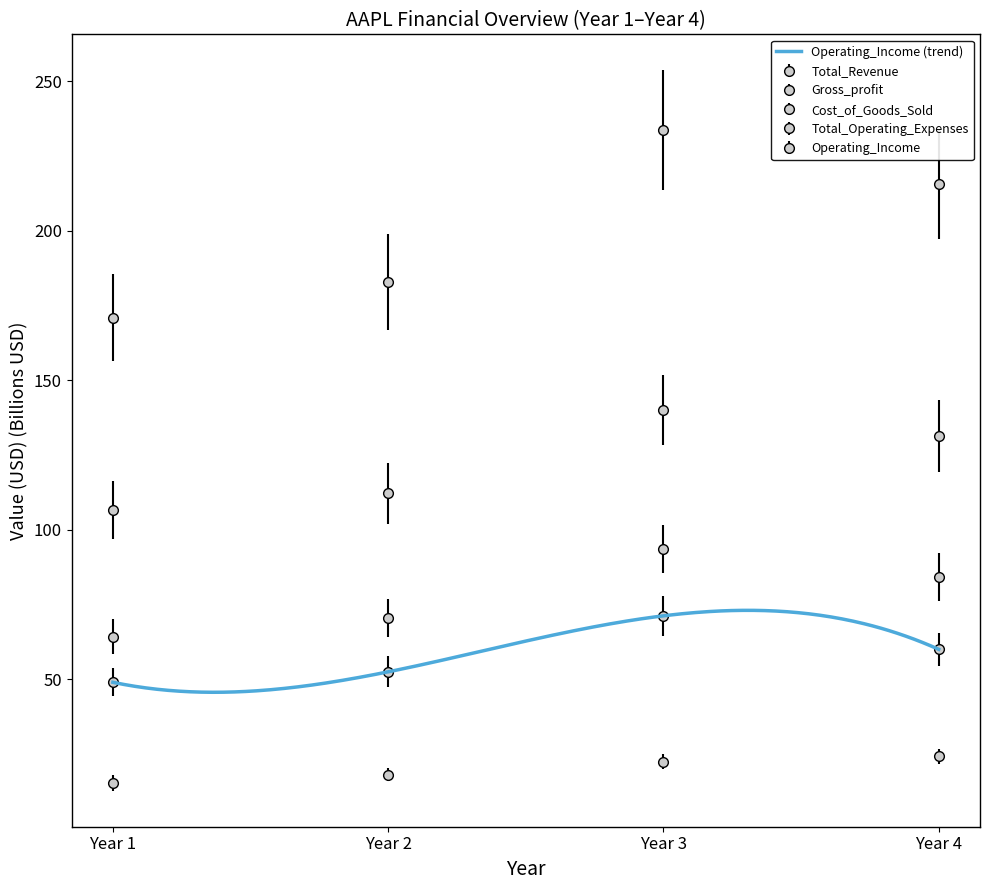

How many interior local peaks does the Operating_Income series have?

1